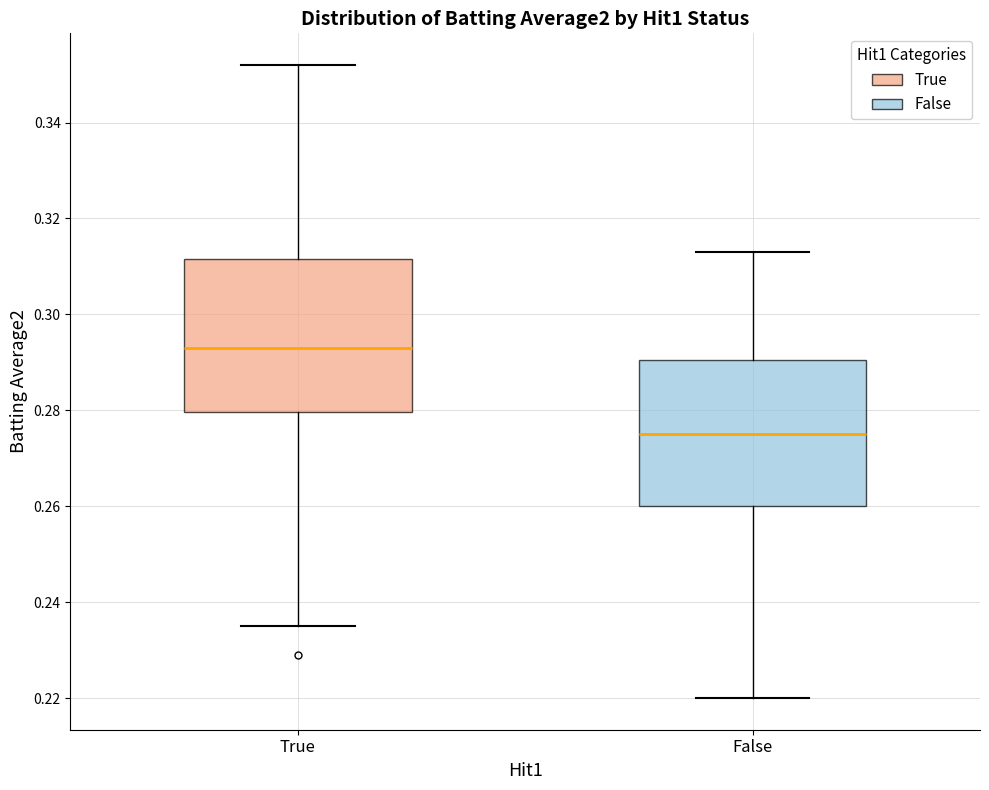

Reading left to right, read every box against the y-axis: the position of its median line, the range the box covers, and the ends of its whiskers. The values are not printed on the chart, so give them approximately, as read against the axis.

True: median 0.294, box 0.280 to 0.312, whiskers 0.236 to 0.352
False: median 0.276, box 0.260 to 0.290, whiskers 0.220 to 0.314